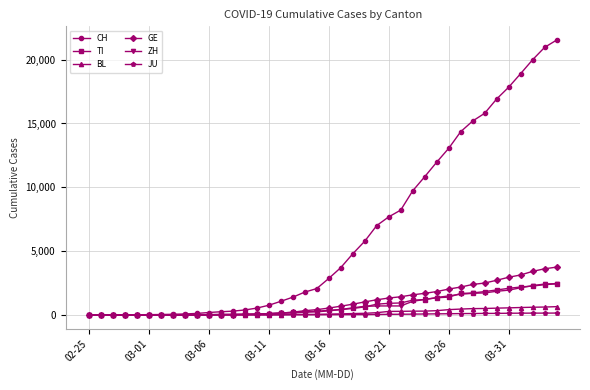

Which series has the largest range (max minus min)?

CH